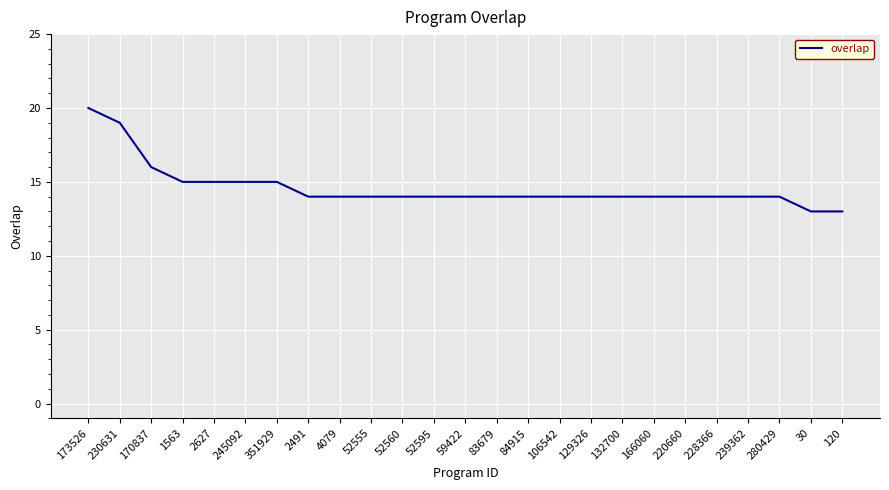

How many values are between 14 and 15?

20